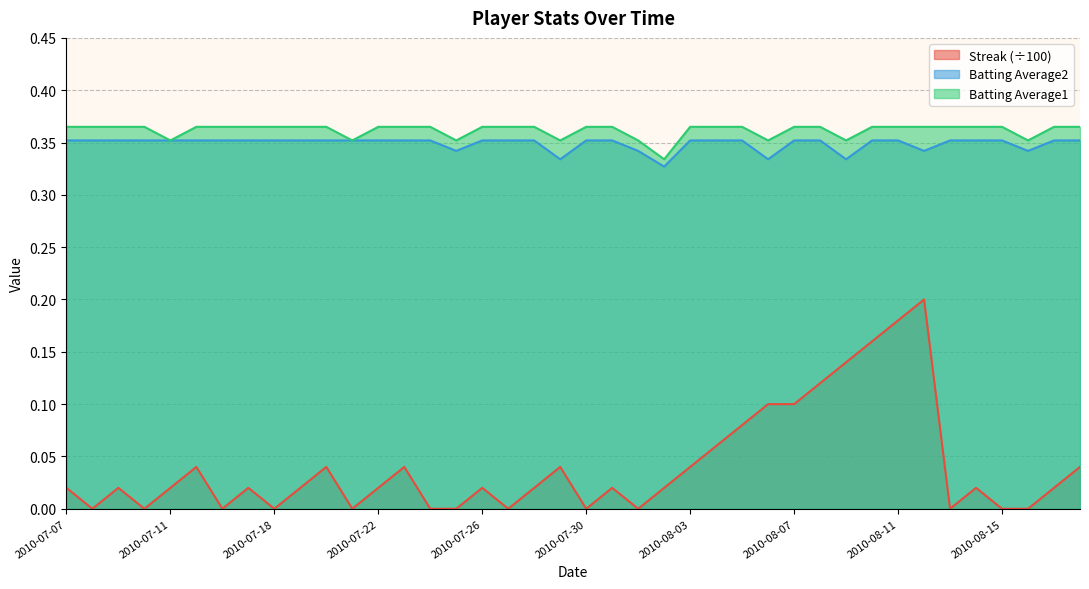

What is the difference between the highest and lowest values at 2010-07-23?

0.3